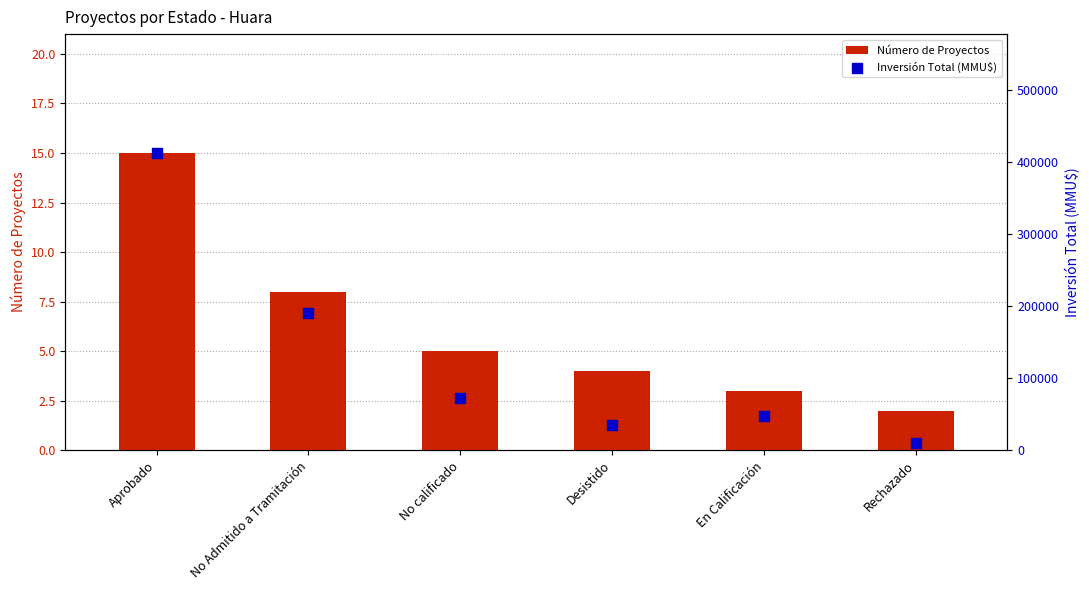

At how many categories does at least one series exceed 226133?

1